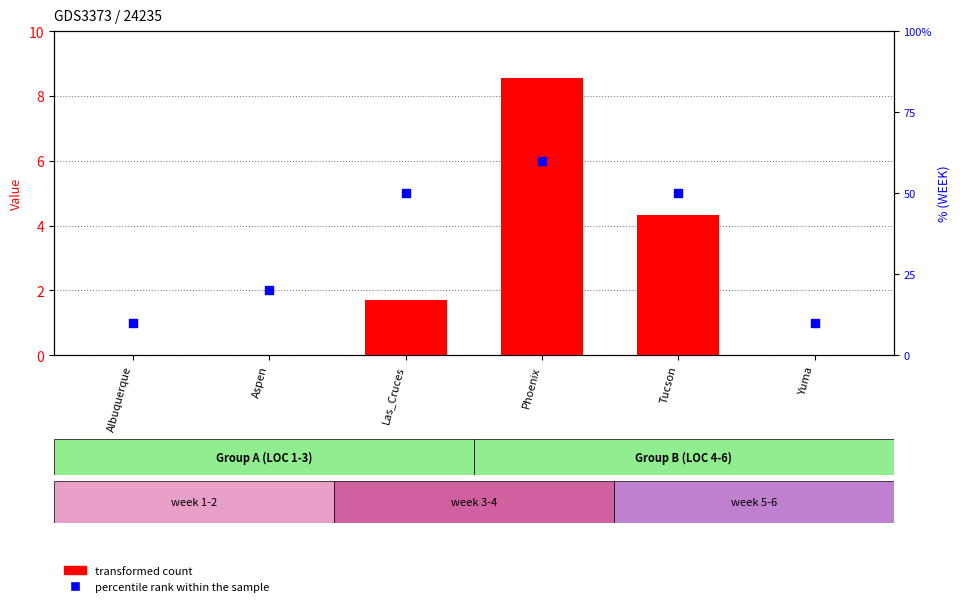

Which series reaches the minimum Y coordinate?

transformed count